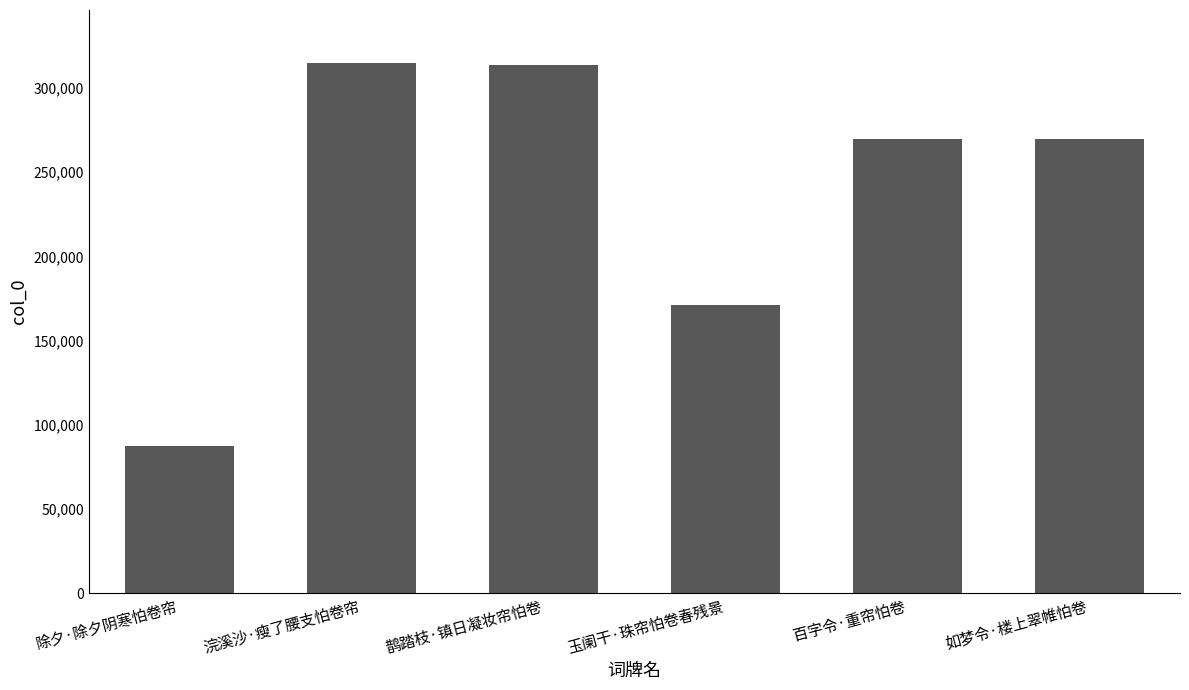

Between 浣溪沙·瘦了腰支怕卷帘 and 除夕·除夕阴寒怕卷帘, which is larger?

浣溪沙·瘦了腰支怕卷帘